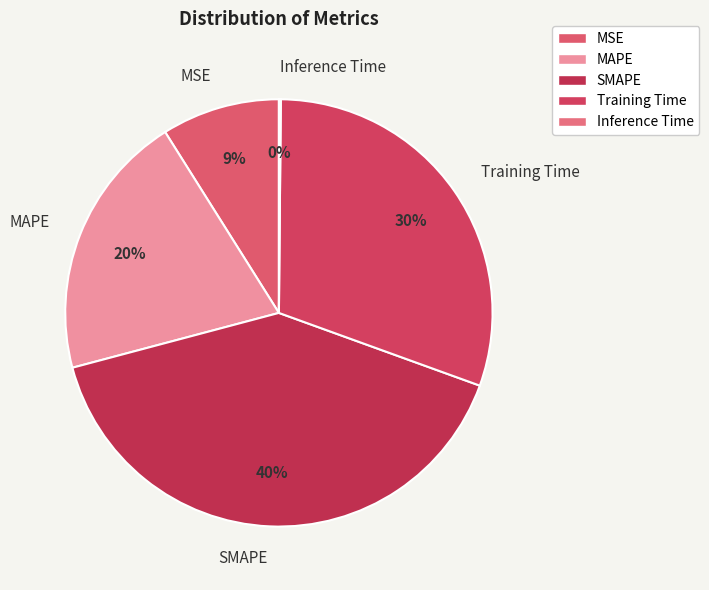

Which category has the biggest portion of the pie?

SMAPE